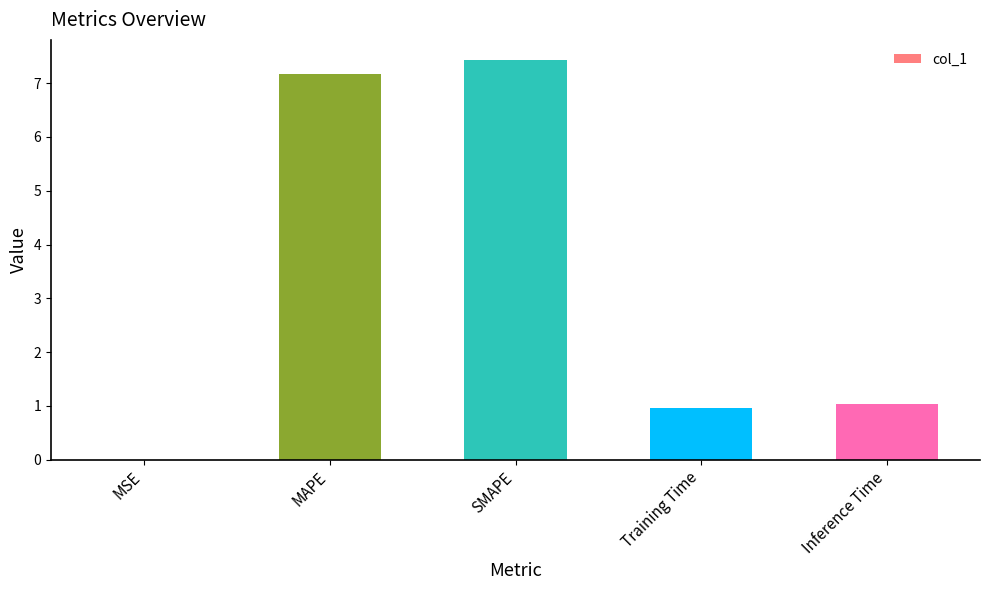

What is the sum of all values?

16.6